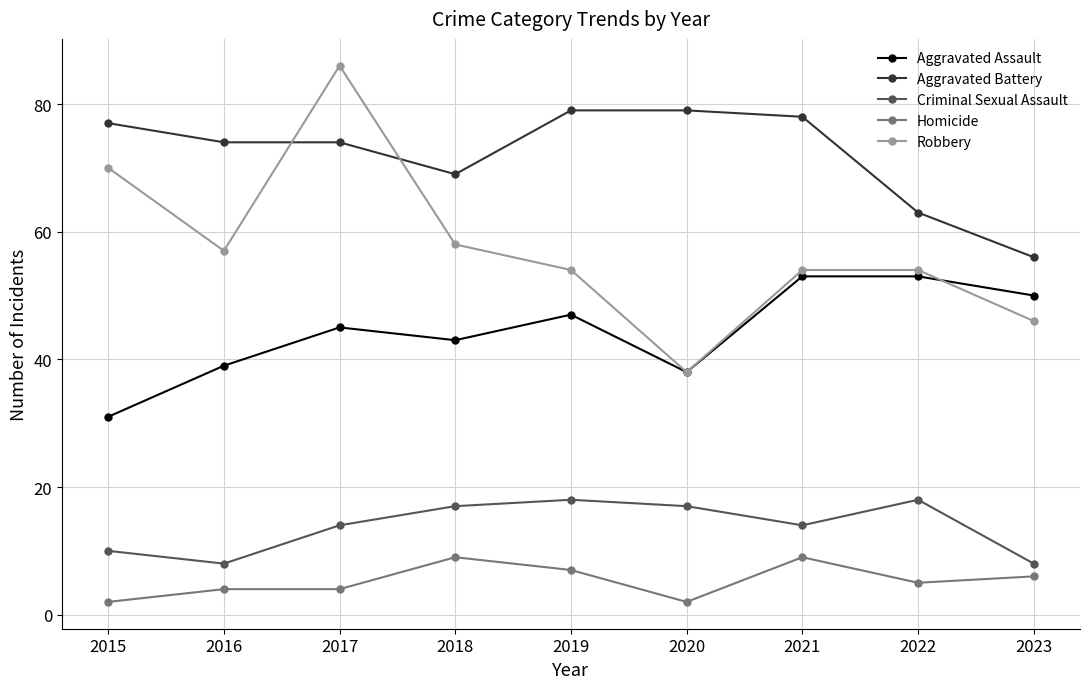

Where is the first local maximum for Aggravated Assault?

2017